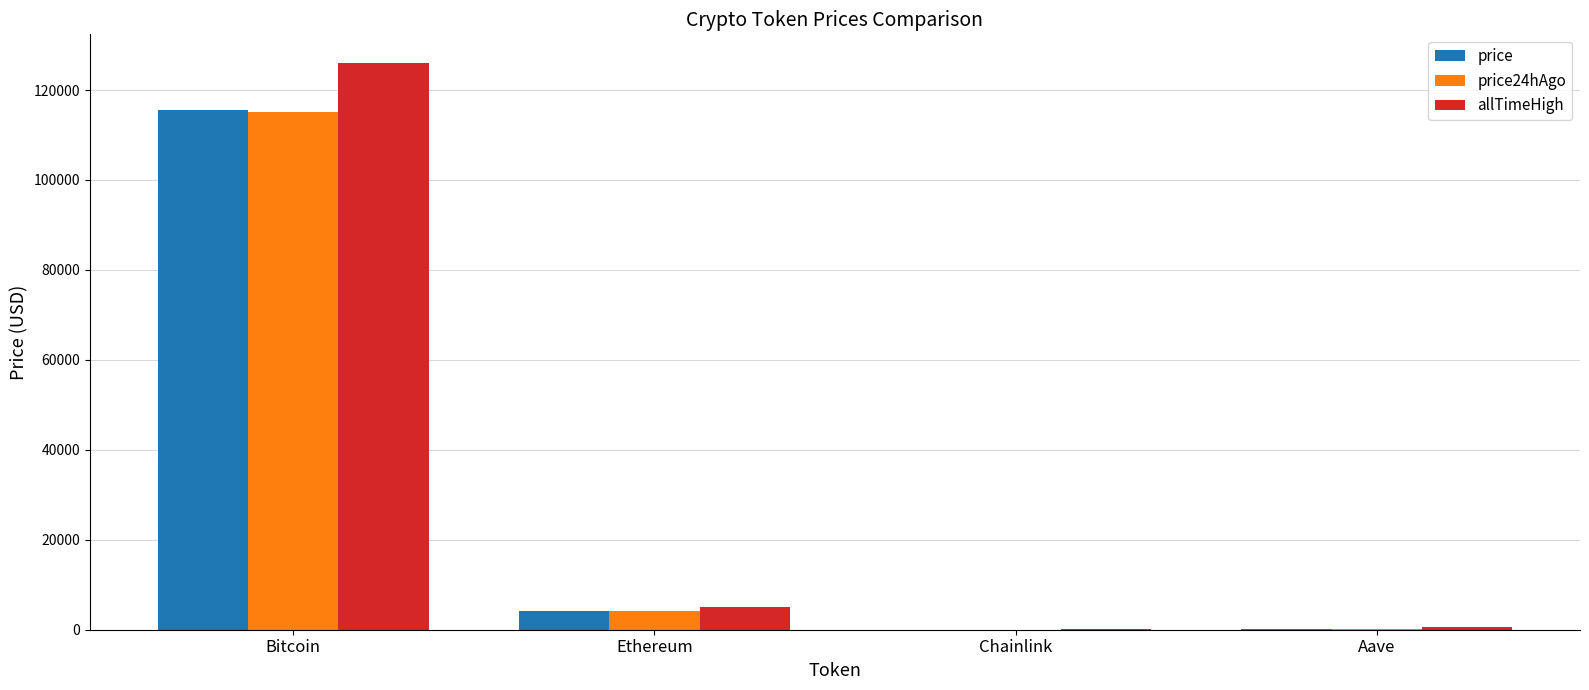

What is the total value across all series at Aave?

1176.3